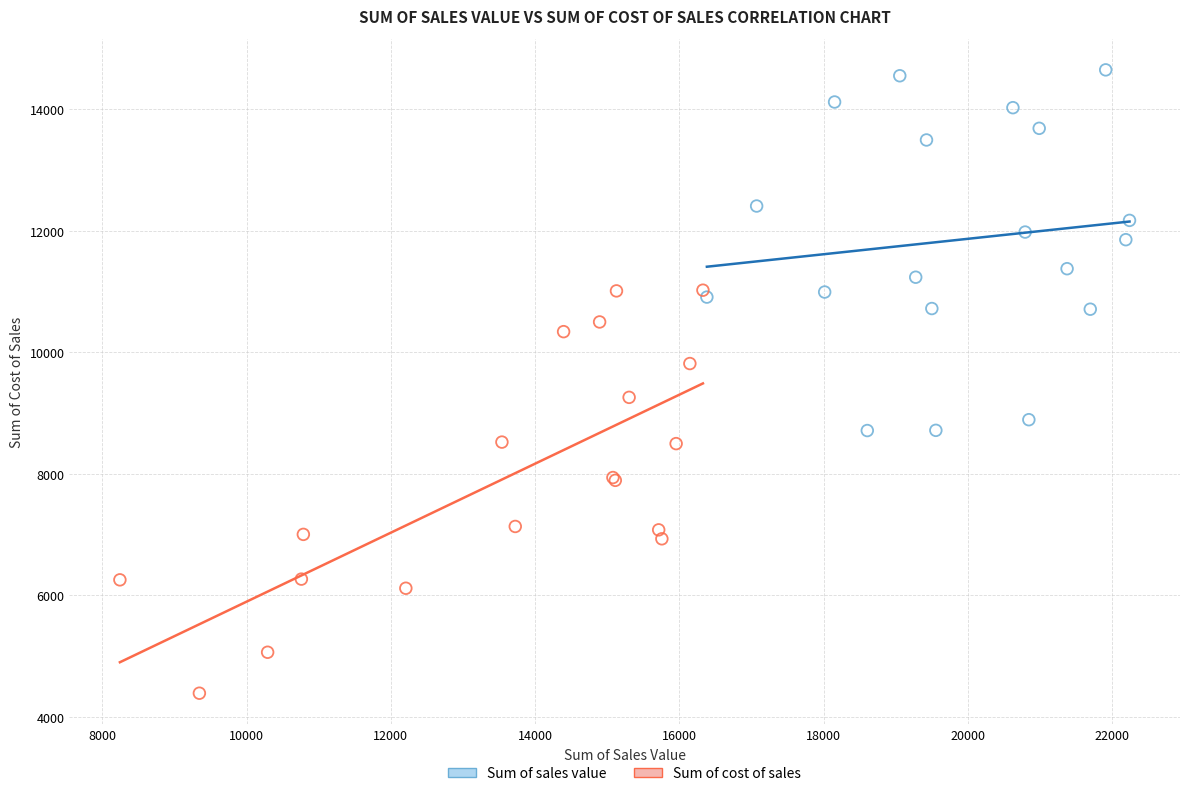

Which series contains the lowest Y value?

Sum of cost of sales